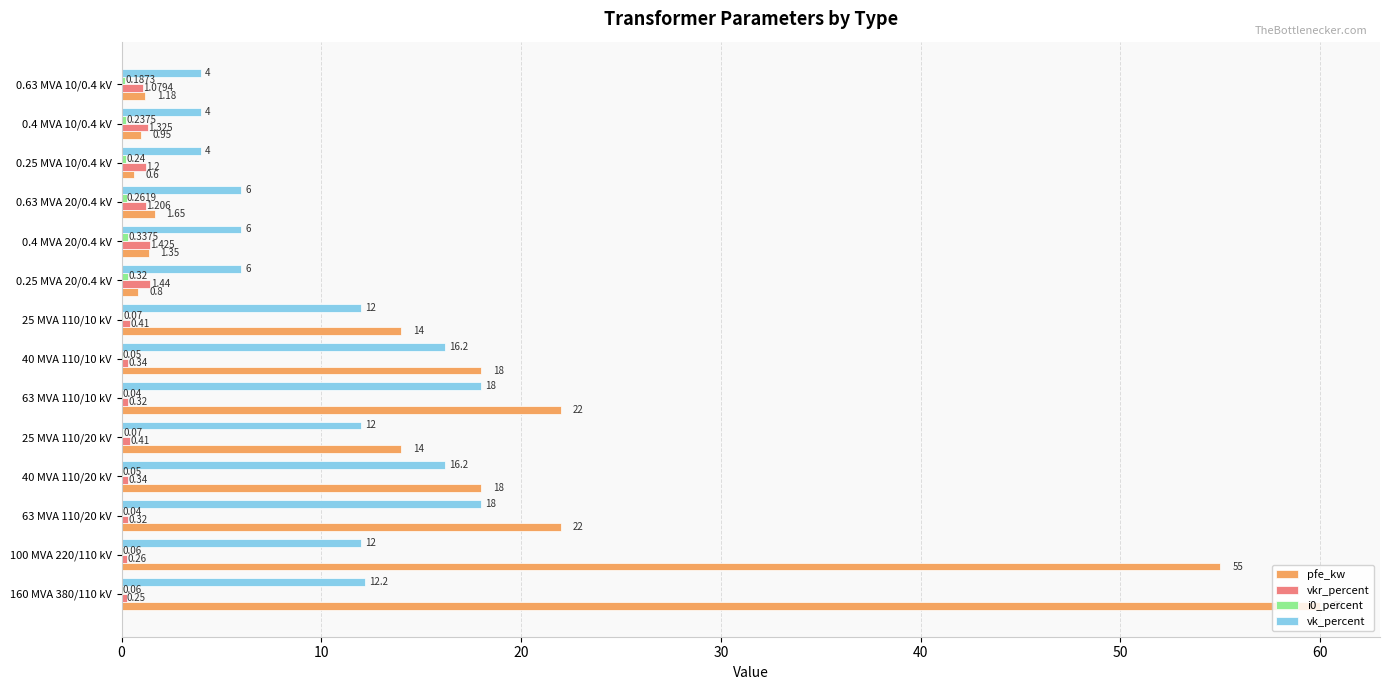

Which series changed the most between 25 MVA 110/20 kV and 0.4 MVA 20/0.4 kV?

pfe_kw